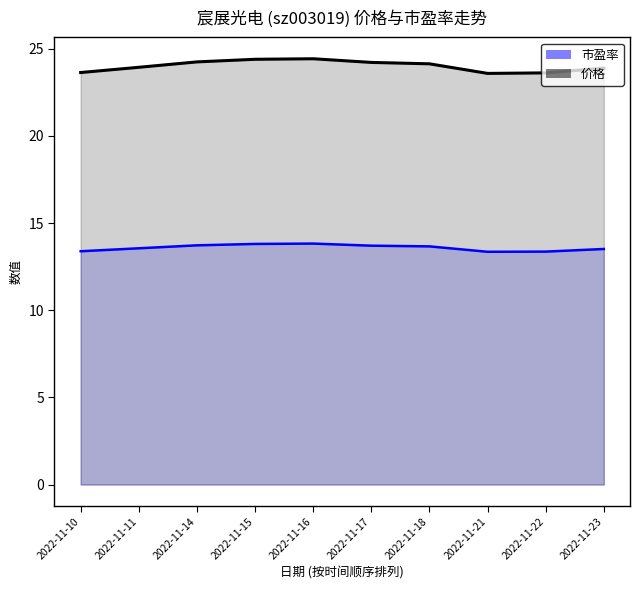

In 价格, how many points are higher than both neighbors (excluding endpoints)?

1